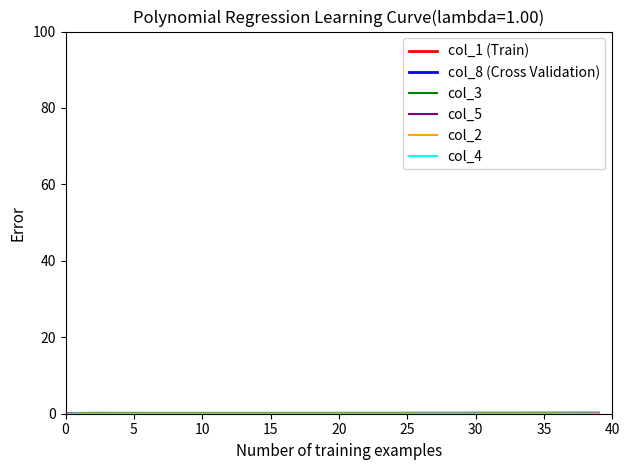

What are all the series names shown in the legend?

col_1 (Train), col_8 (Cross Validation), col_3, col_5, col_2, col_4